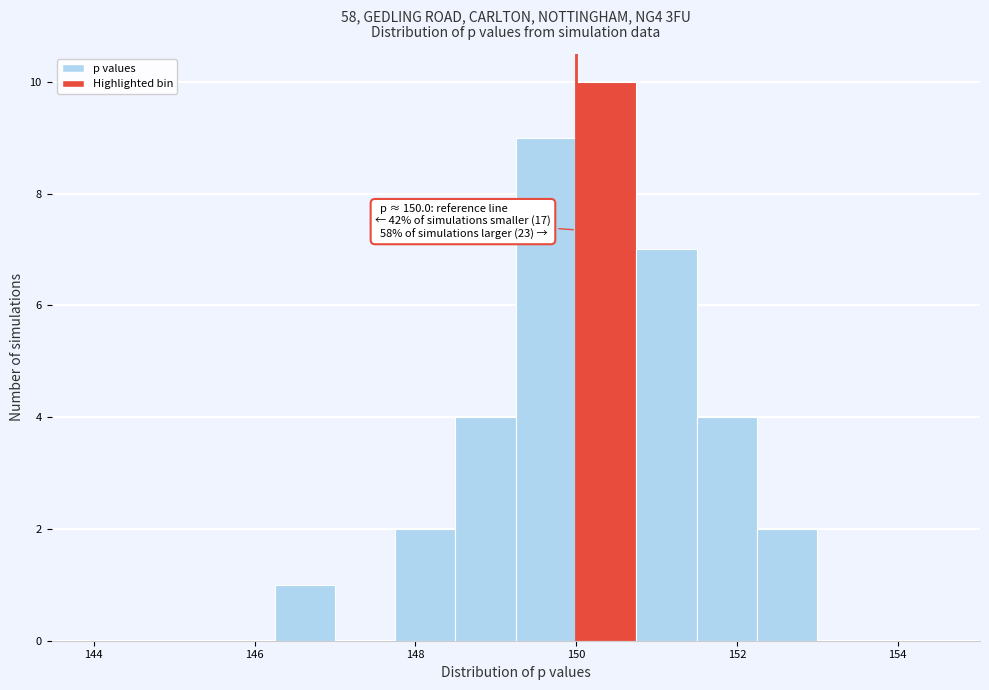

Around what value on the x-axis is the tallest bar? Give the approximate position of its centre, as read against the axis.

150.4